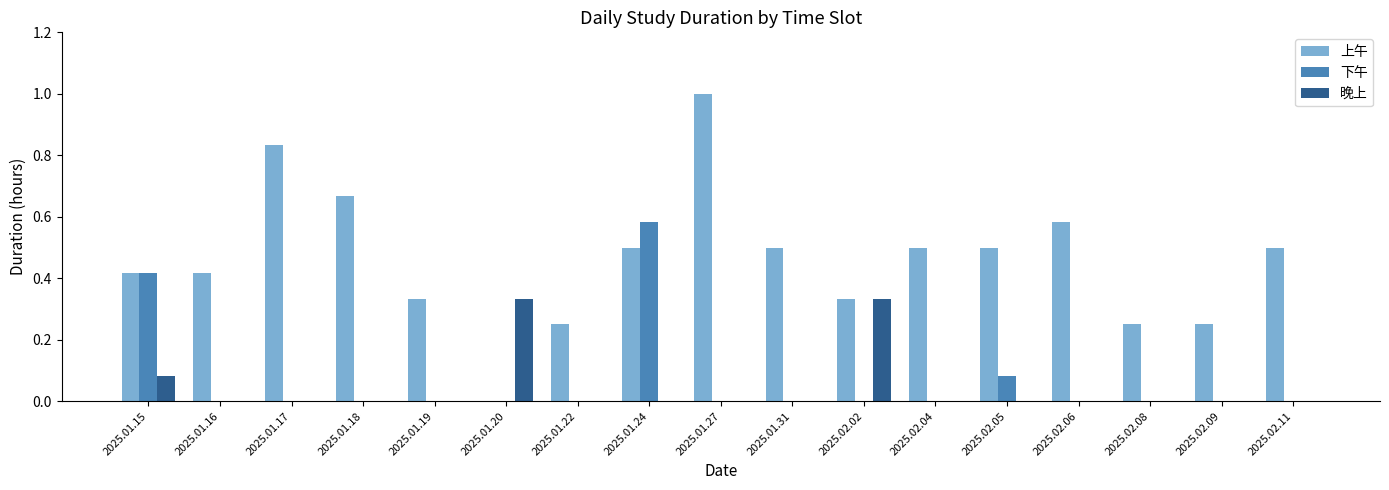

What is the sum of all 下午 values?

1.1